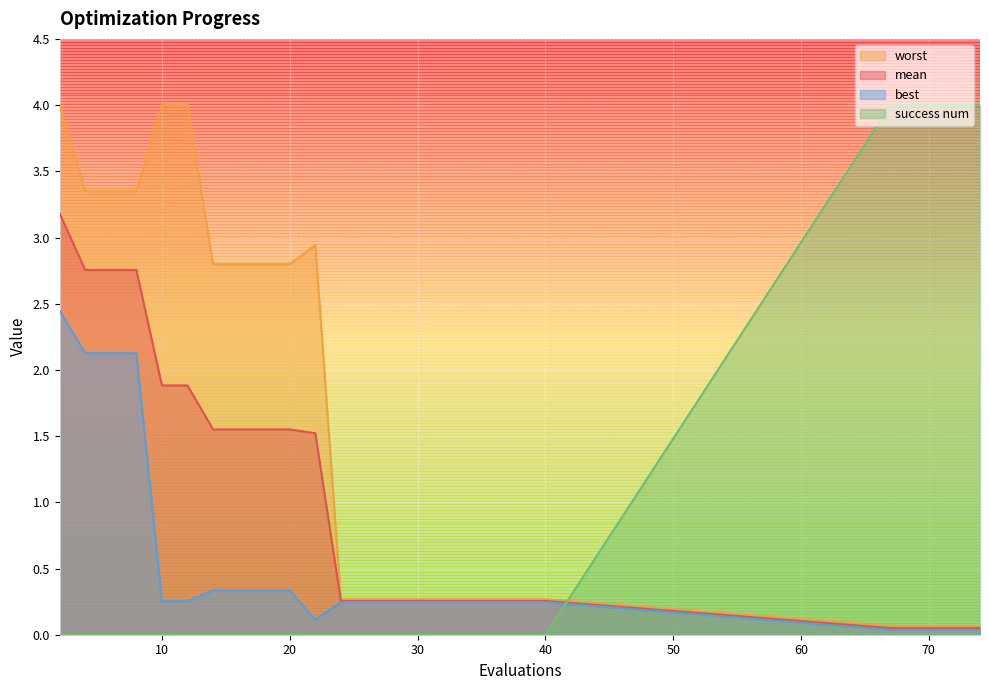

Where is the first local maximum for worst?

22